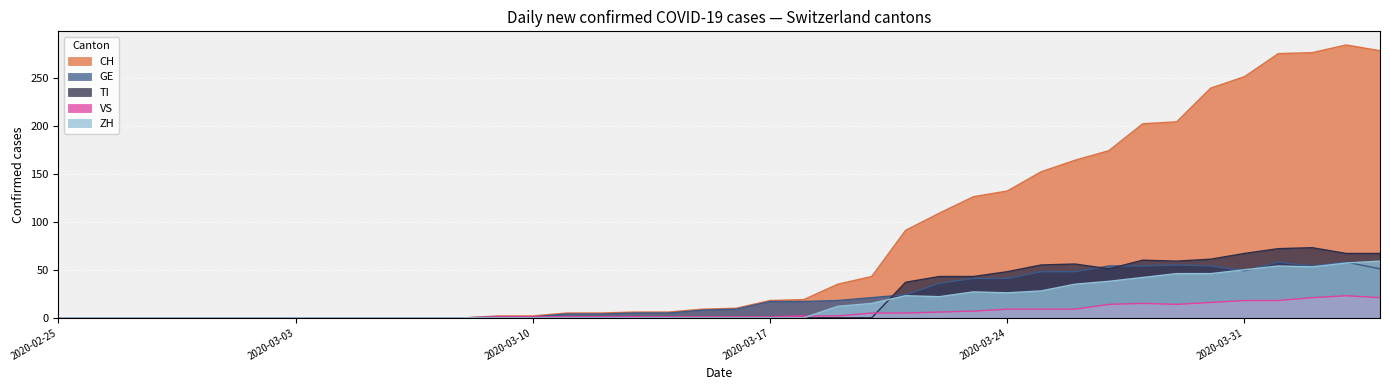

How many lines are shown in the chart?

5